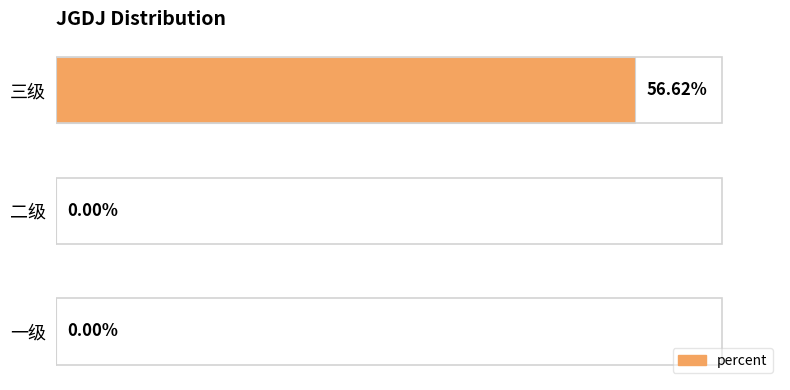

How many positive values are there?

1